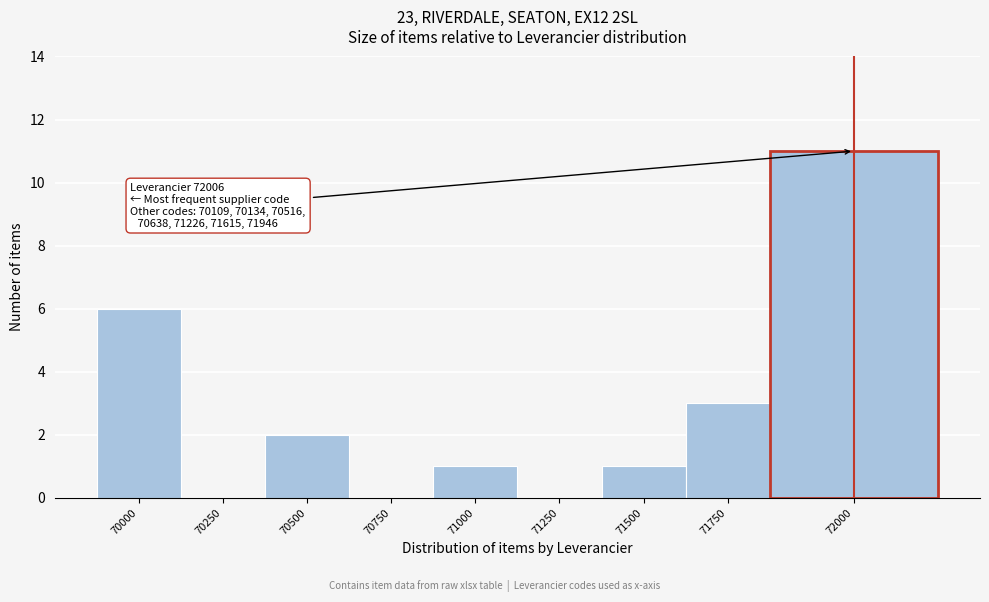

Reading left to right, what are all the values shown in this chart?

70000=6	70250=0	70500=2	70750=0	71000=1	71250=0	71500=1	71750=3	72000=11